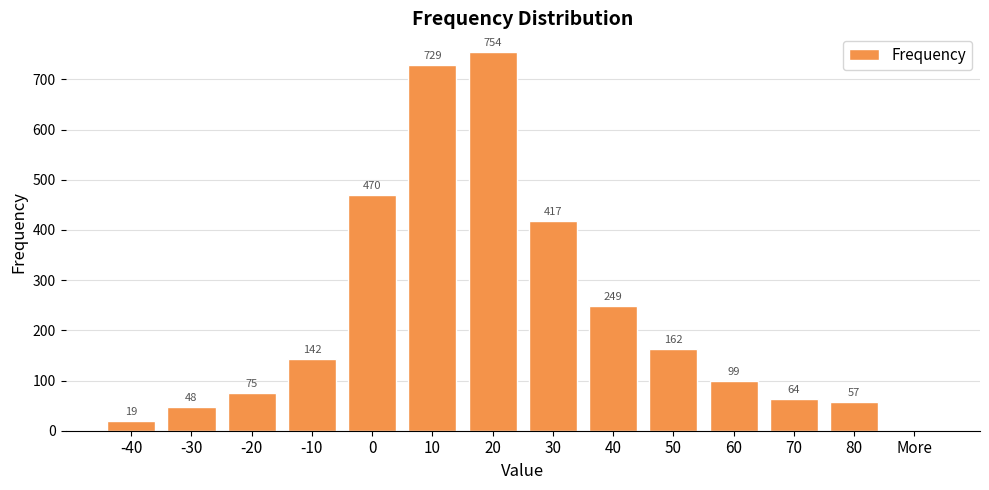

How many categories are shown in the chart?

14